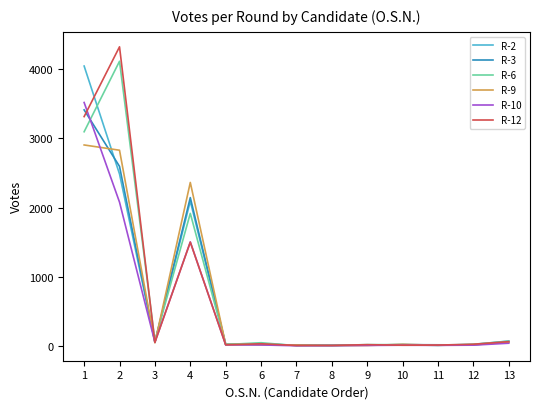

How many series are shown in this chart?

6